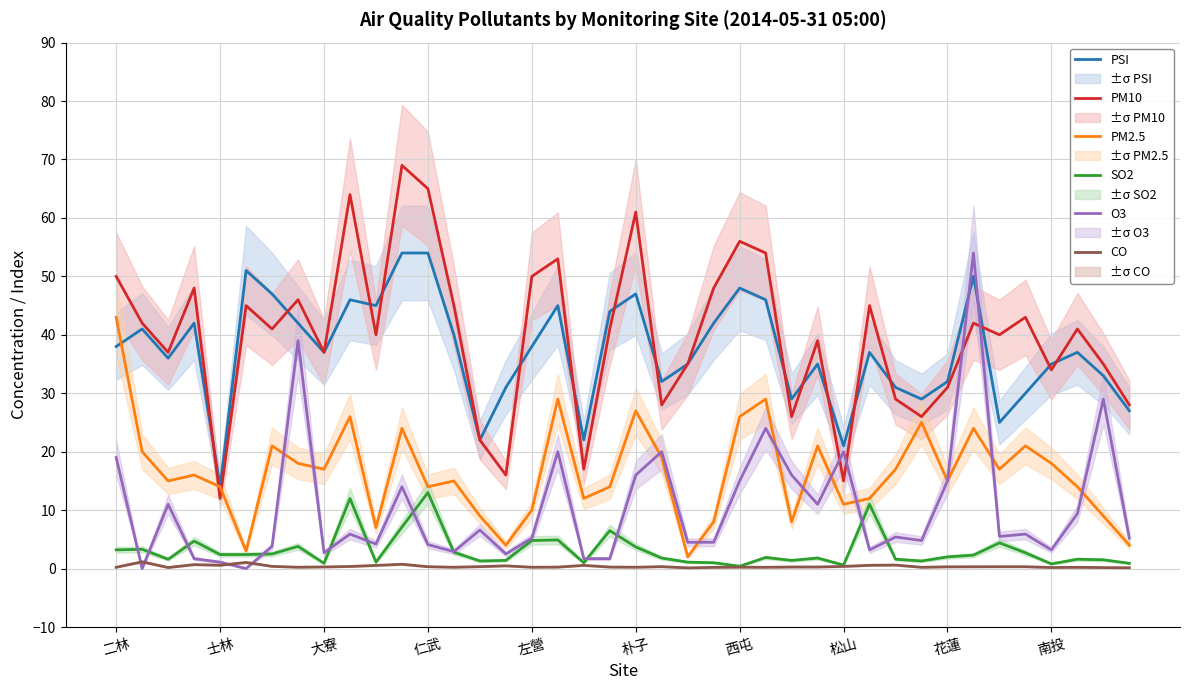

Count the number of data series in this chart.

6